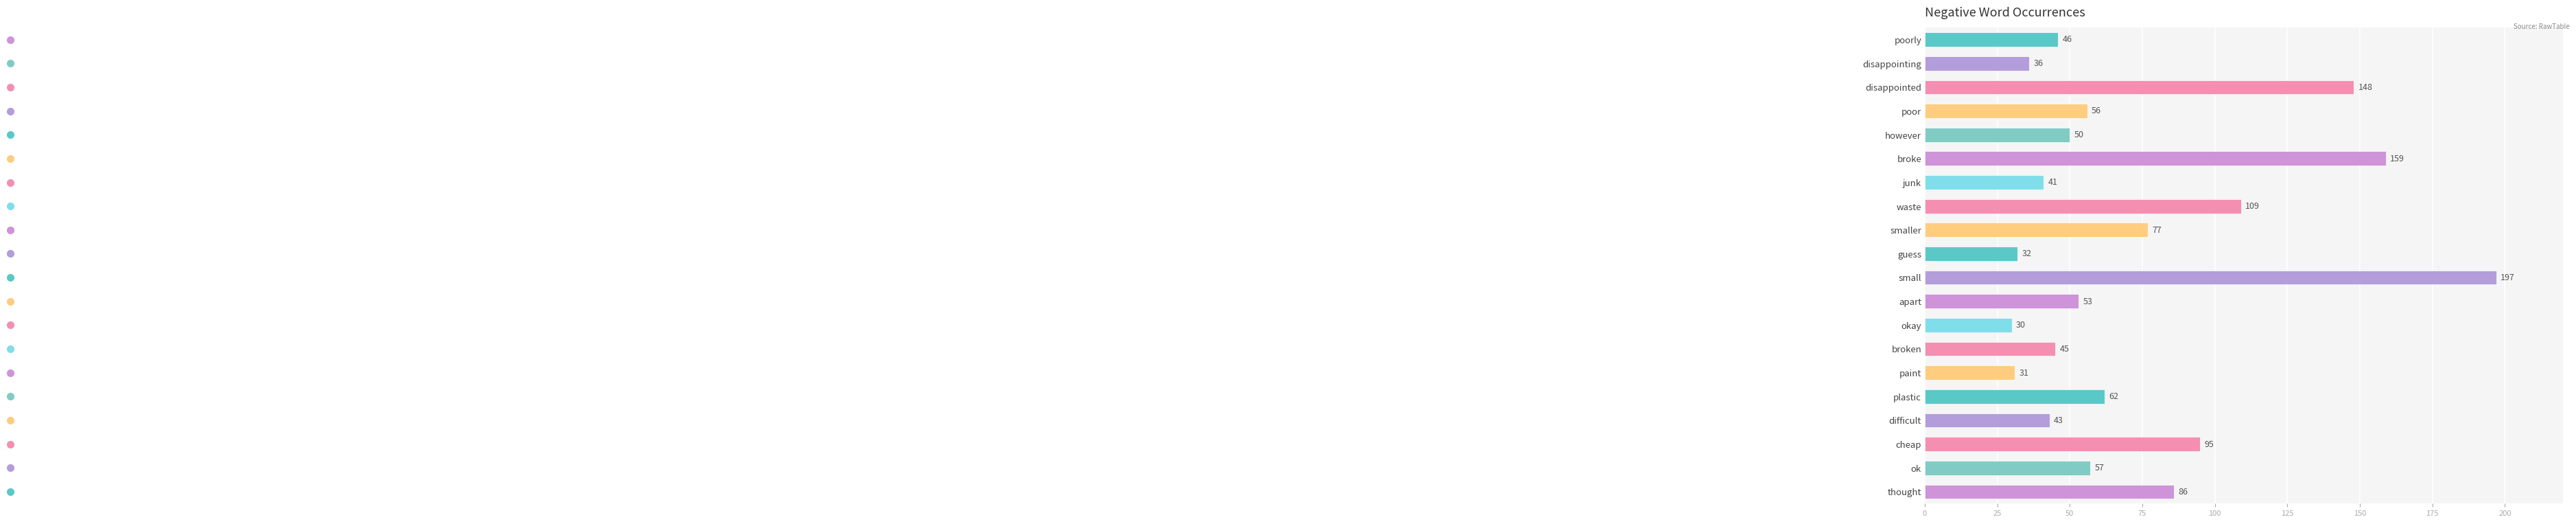

Reading bottom to top, transcribe all the data shown in this chart.

86	57	95	43	62	31	45	30	53	197	32	77	109	41	159	50	56	148	36	46